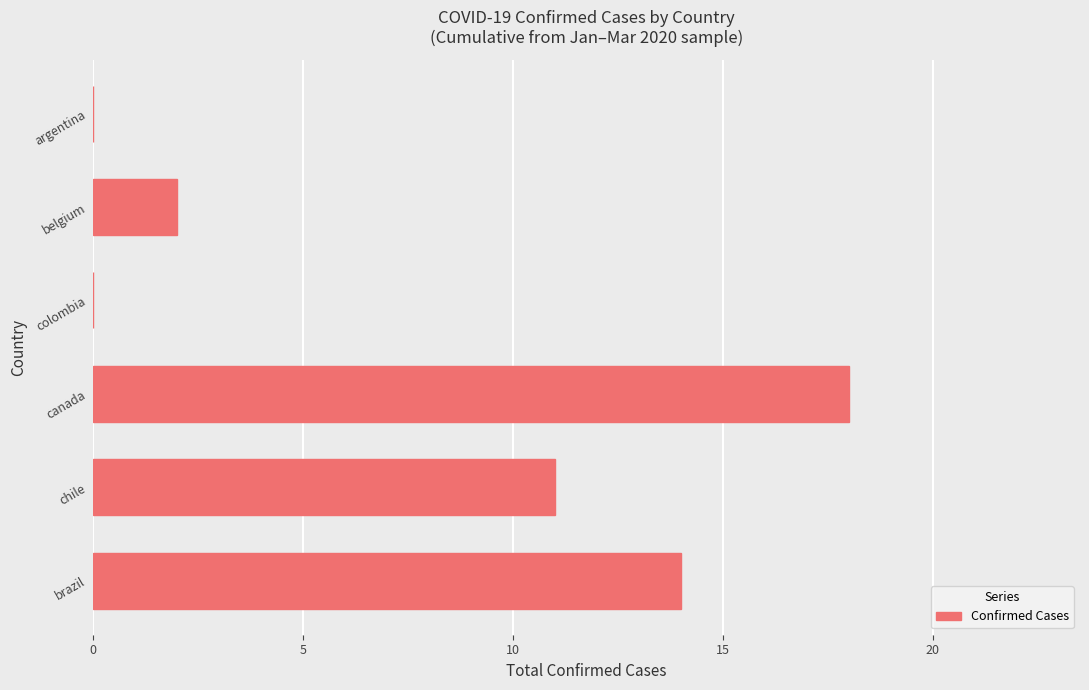

What is the sum of the values at brazil and belgium?

16